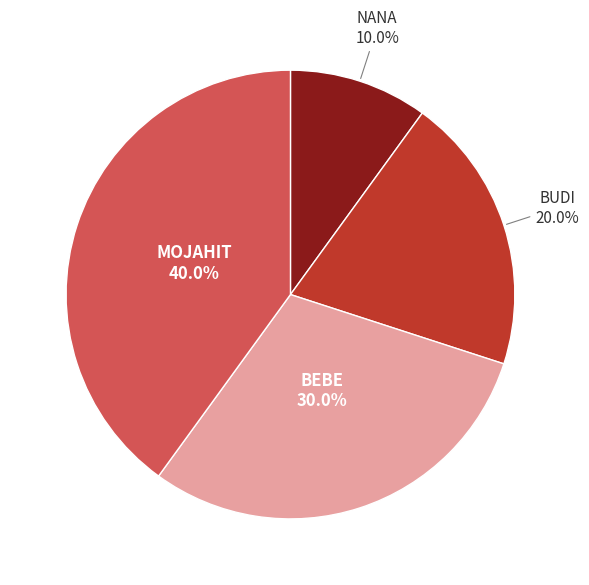

Does any single category account for the majority?

No